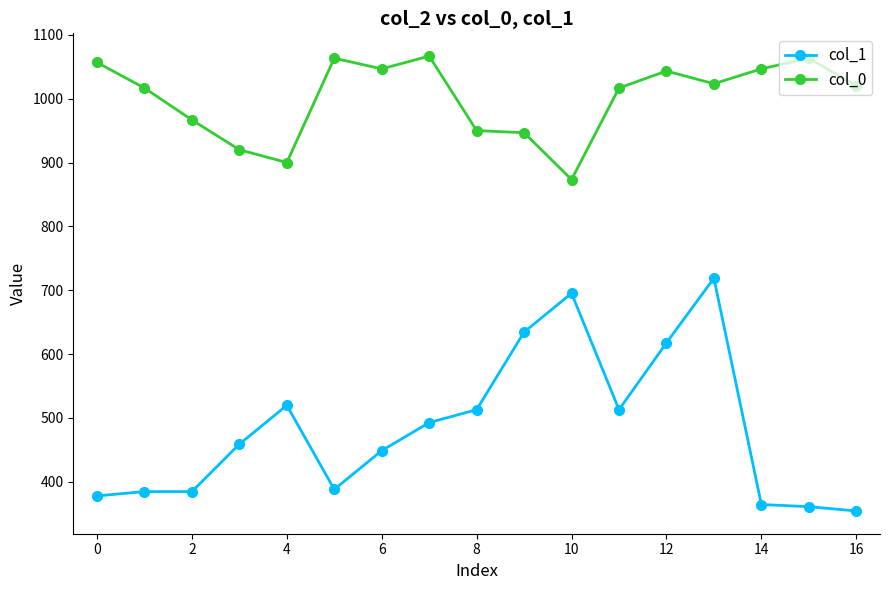

True or false: col_0 and col_1 cross at least once.

False